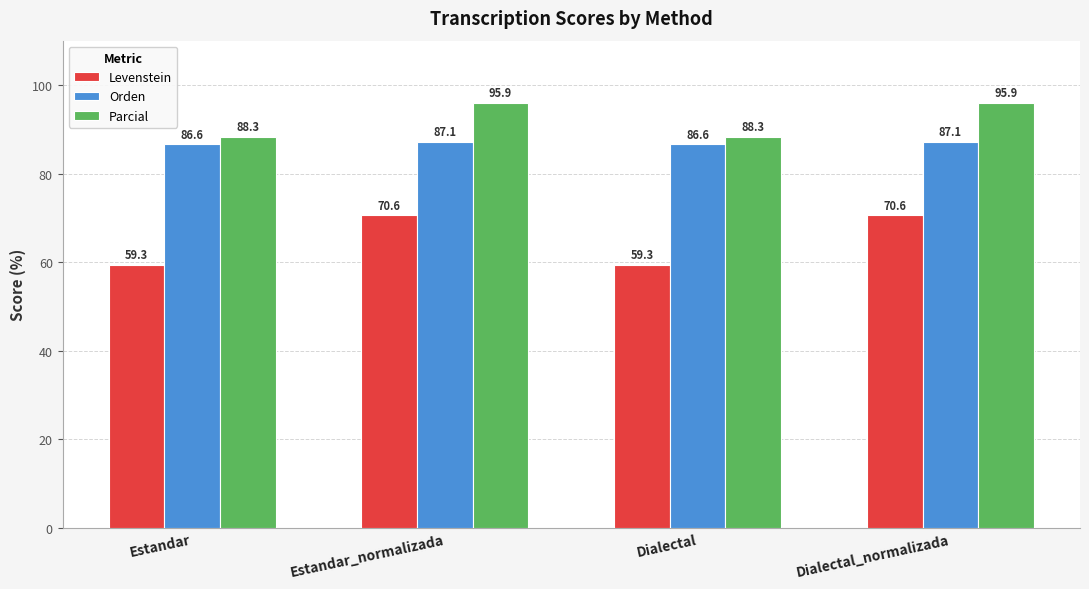

How many categories are shown in the chart?

4